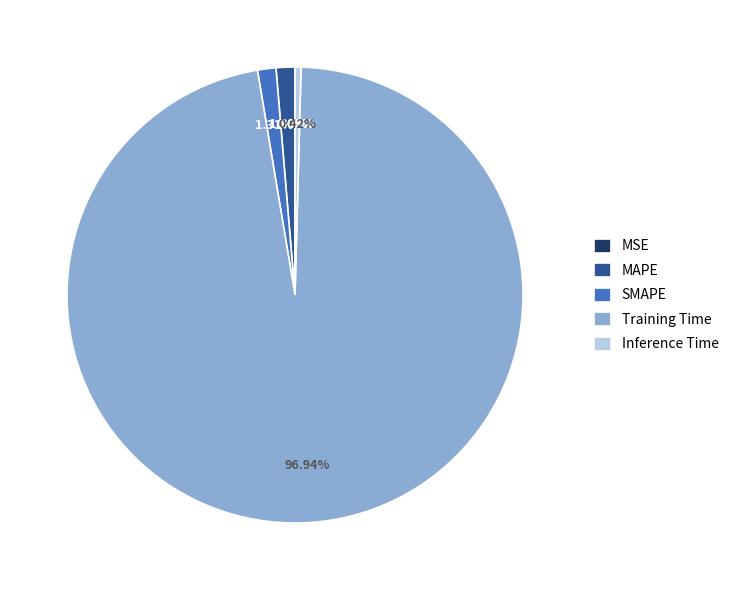

To the nearest percent, what is the difference between the MAPE and Inference Time slice percentages?

1%